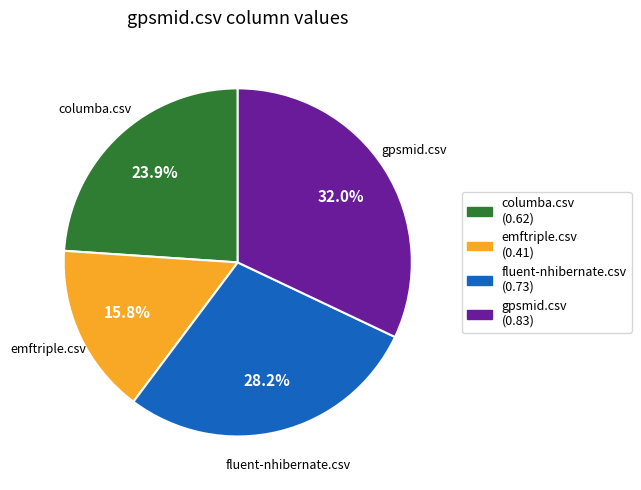

Rank the categories by value from lowest to highest.

emftriple.csv, columba.csv, fluent-nhibernate.csv, gpsmid.csv